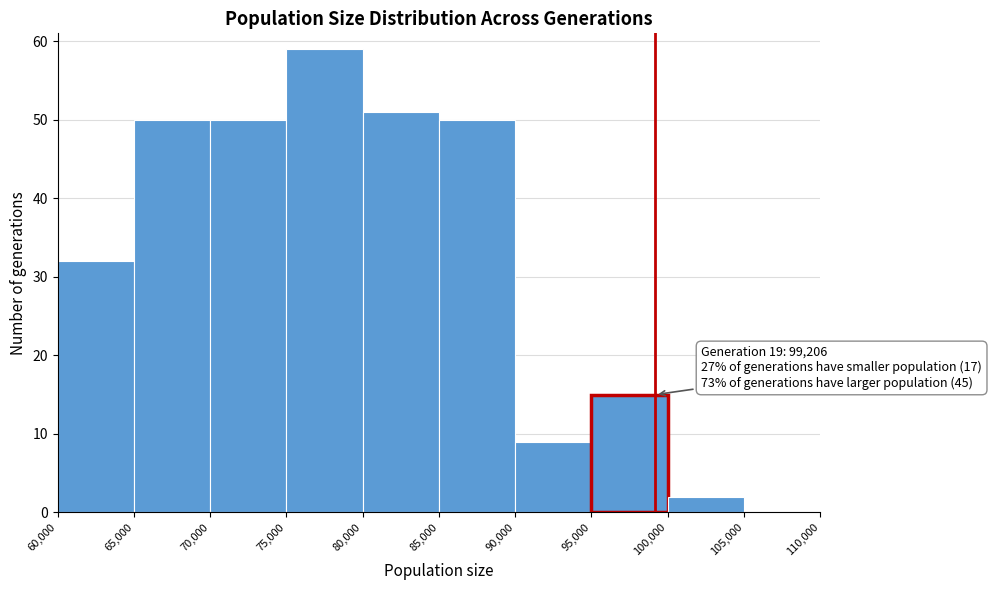

Which range on the x-axis has the tallest bar?

75,000 to 80,000